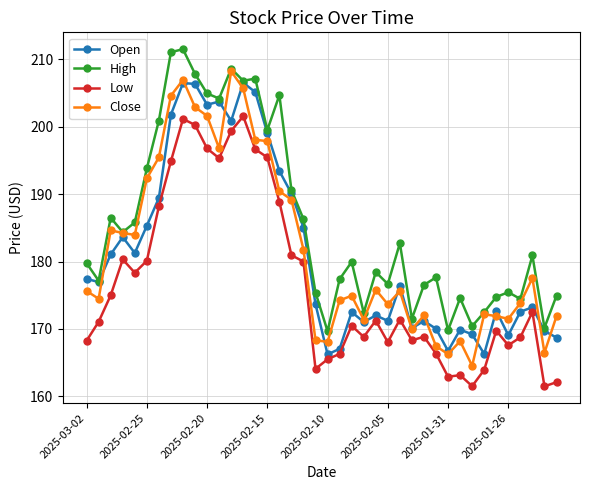

Which series has the largest total across all categories?

High